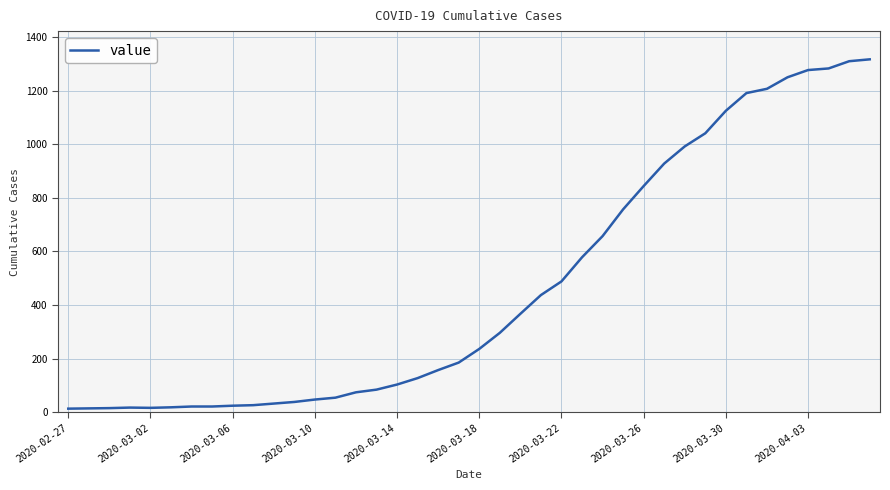

What is the greatest value displayed?

1317